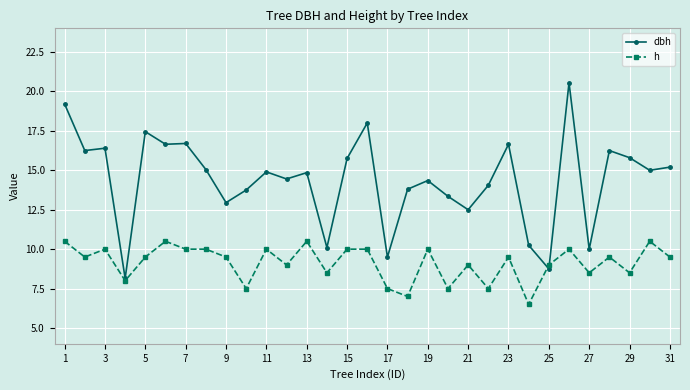

What is the value of the dbh point at the 18th from the left?

13.8